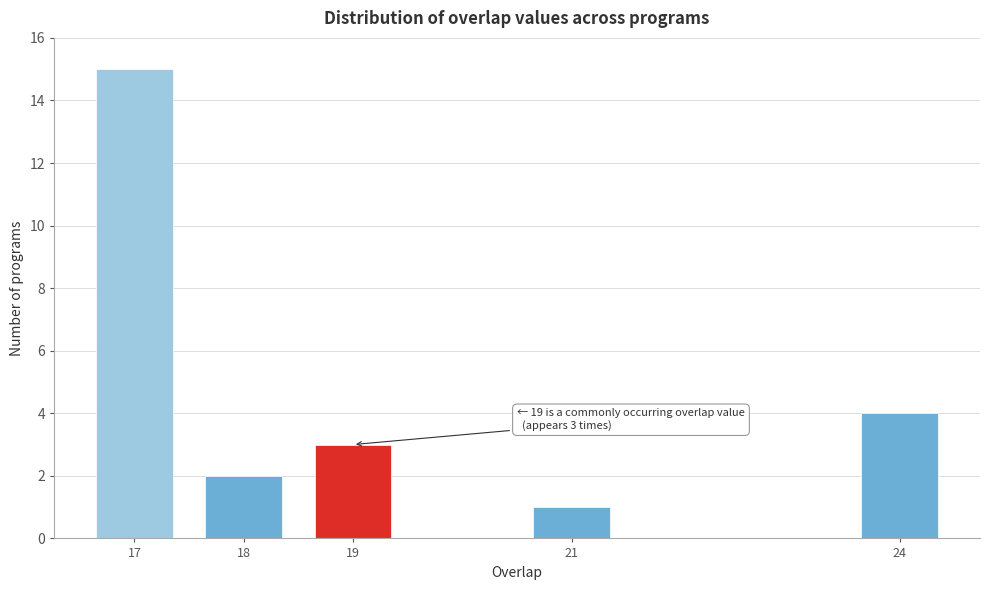

Reading left to right, transcribe all the data shown in this chart.

17=15	18=2	19=3	21=1	24=4